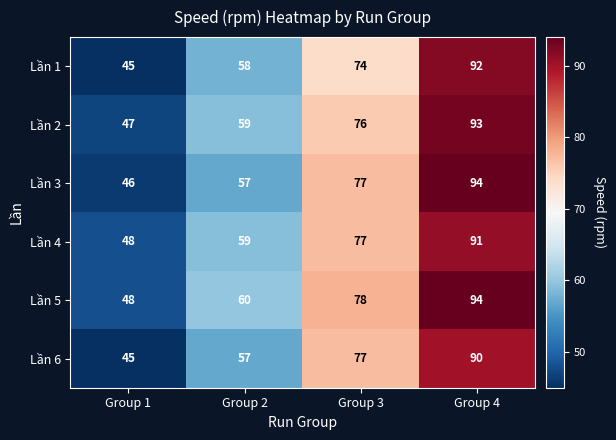

Is it true that Lần 3 equals 46 at Group 1?

True